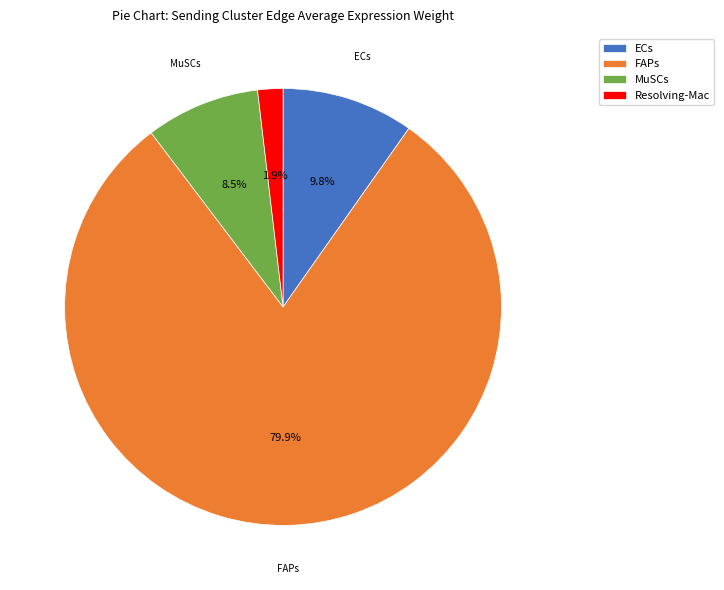

Which has a higher value, MuSCs or Resolving-Mac?

MuSCs